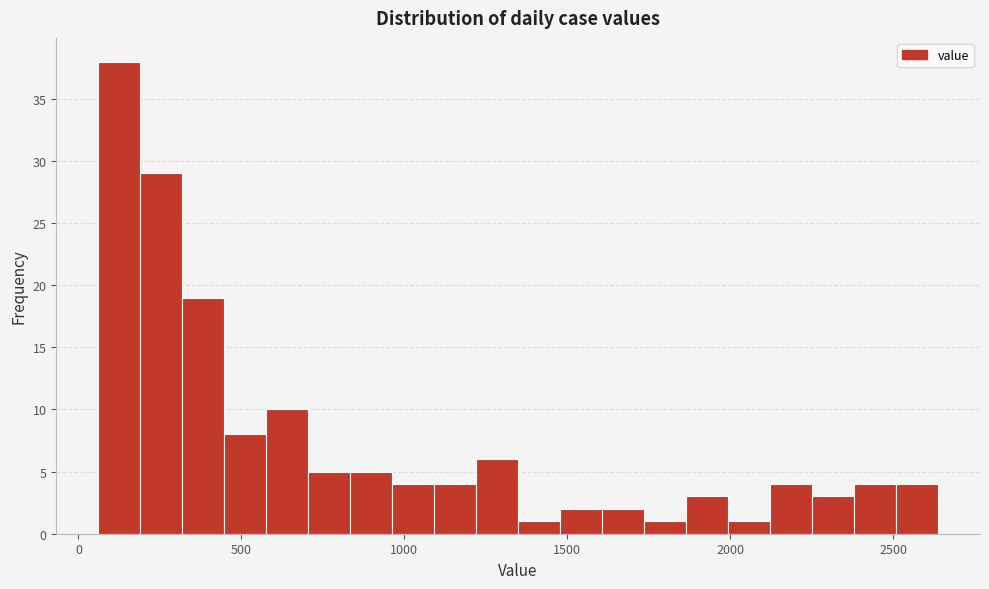

Around what value on the x-axis is the tallest bar? Give the approximate position of its centre, as read against the axis.

150